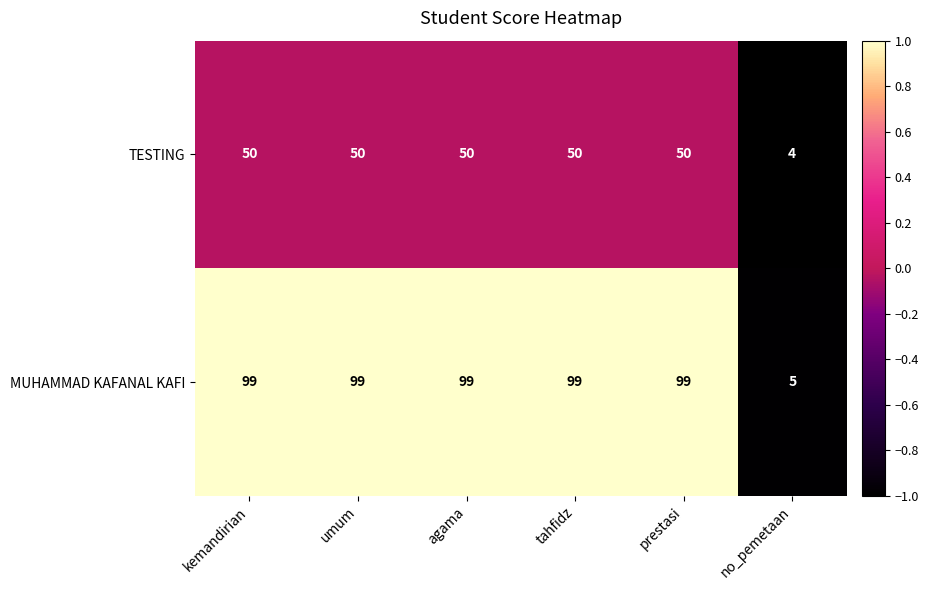

Reading left to right, what are all the values shown in this chart?

TESTING: kemandirian=50	umum=50	agama=50	tahfidz=50	prestasi=50	no_pemetaan=4
MUHAMMAD KAFANAL KAFI: kemandirian=99	umum=99	agama=99	tahfidz=99	prestasi=99	no_pemetaan=5